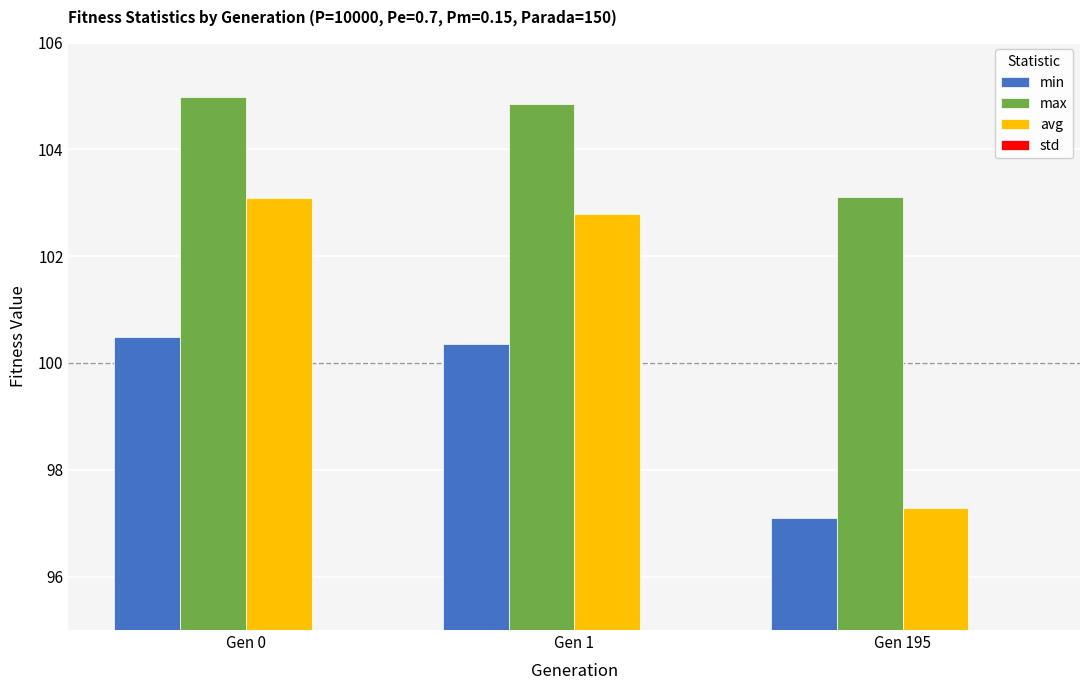

What is the value of the avg bar at the 3rd from the left?

97.3